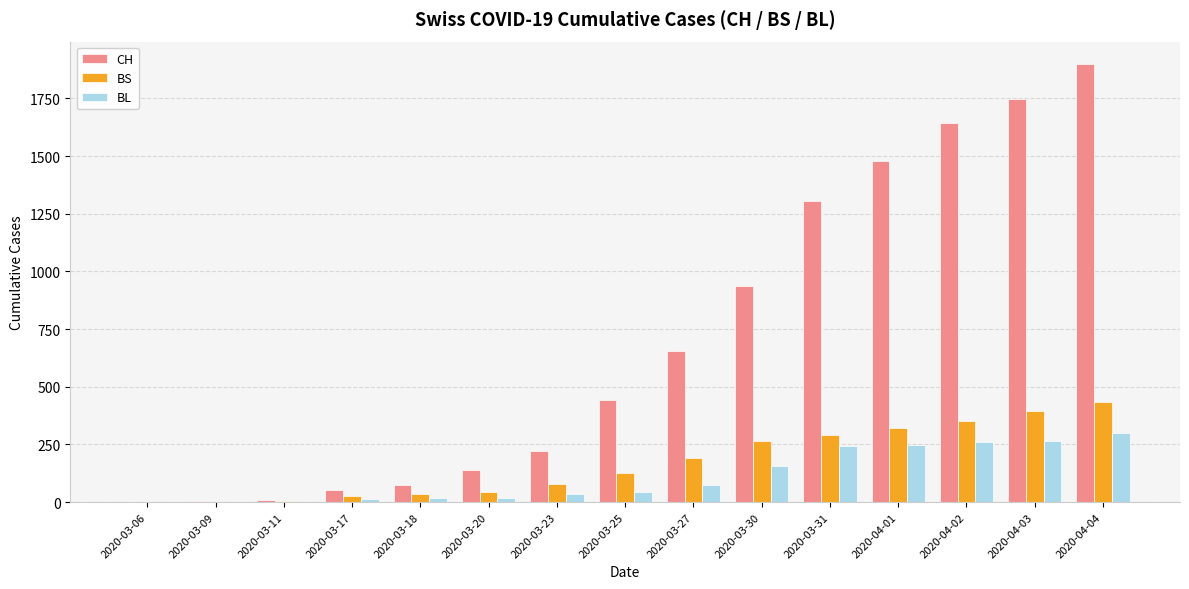

What is the sum of all BL values?

1682